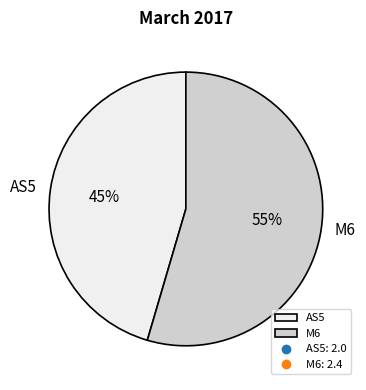

Approximately how many times larger is the value at AS5 compared to M6?

0.8